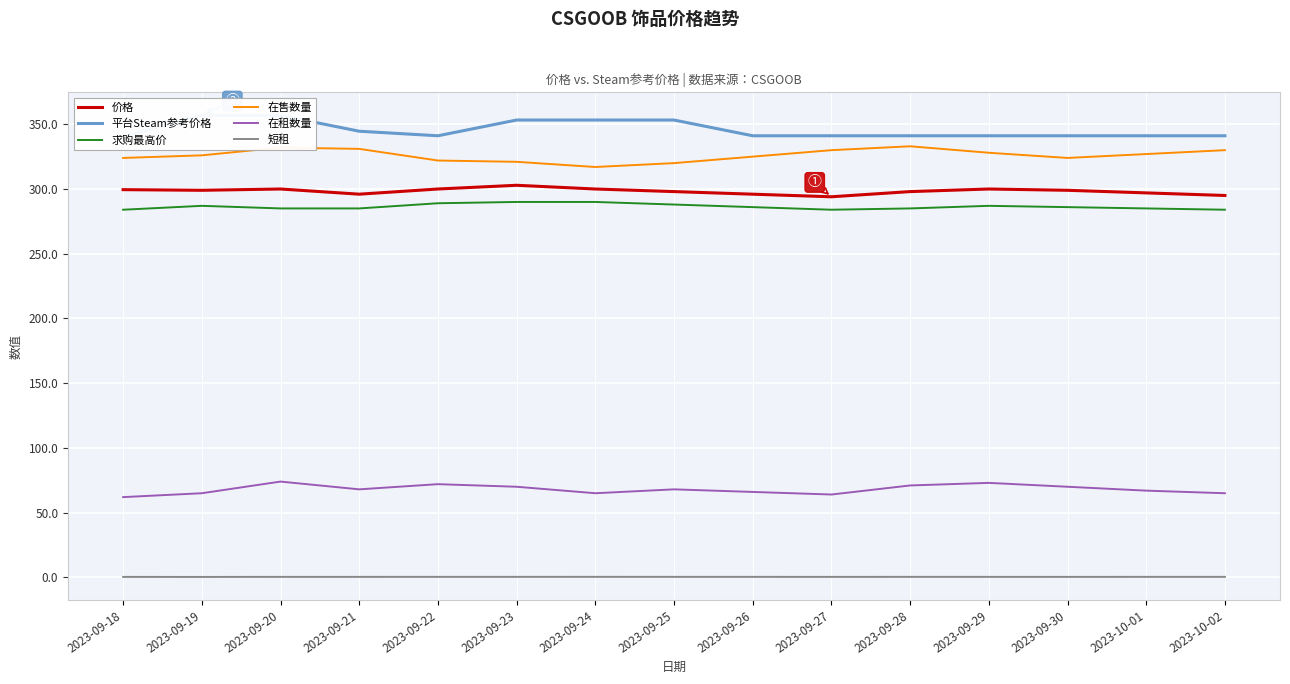

True or false: 平台Steam参考价格 and 短租 cross at least once.

False